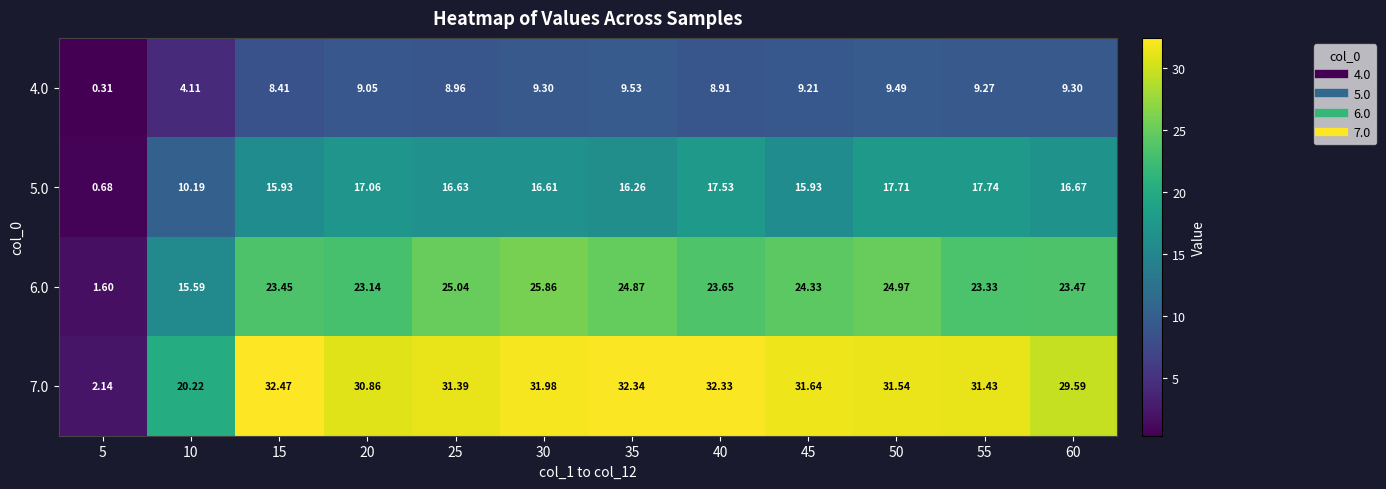

Reading left to right, what are all the values shown in this chart?

4.0: 5=0.3	10=4.1	15=8.4	20=9.1	25=9.0	30=9.3	35=9.5	40=8.9	45=9.2	50=9.5	55=9.3	60=9.3
5.0: 5=0.7	10=10.2	15=15.9	20=17.1	25=16.6	30=16.6	35=16.3	40=17.5	45=15.9	50=17.7	55=17.7	60=16.7
6.0: 5=1.6	10=15.6	15=23.4	20=23.1	25=25.0	30=25.9	35=24.9	40=23.6	45=24.3	50=25.0	55=23.3	60=23.5
7.0: 5=2.1	10=20.2	15=32.5	20=30.9	25=31.4	30=32.0	35=32.3	40=32.3	45=31.6	50=31.5	55=31.4	60=29.6